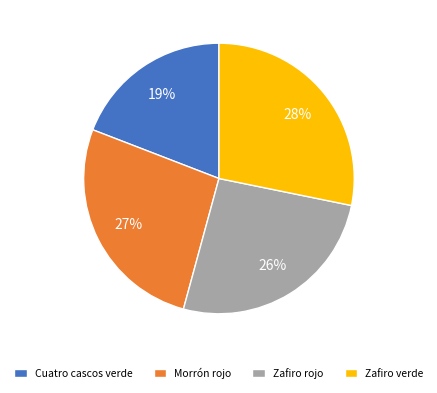

True or false: Cuatro cascos verde accounts for 19% of the total.

True